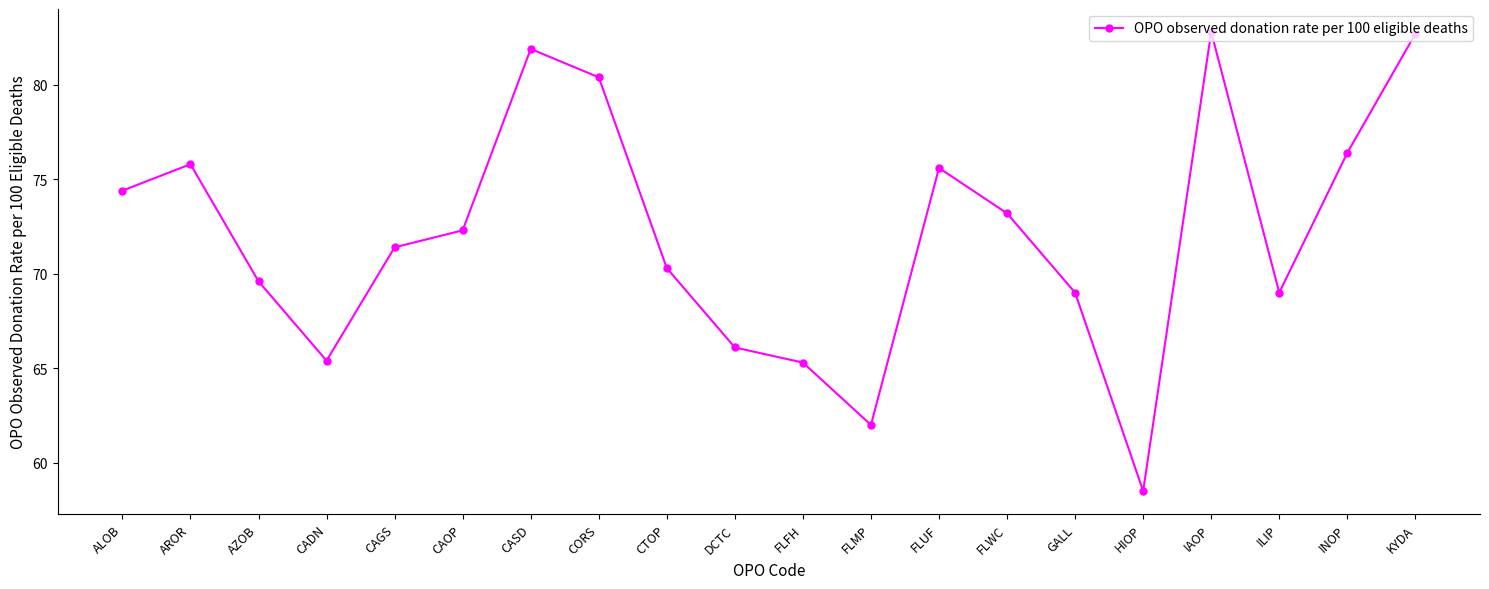

What is the change in value from CAGS to KYDA?

+11.3